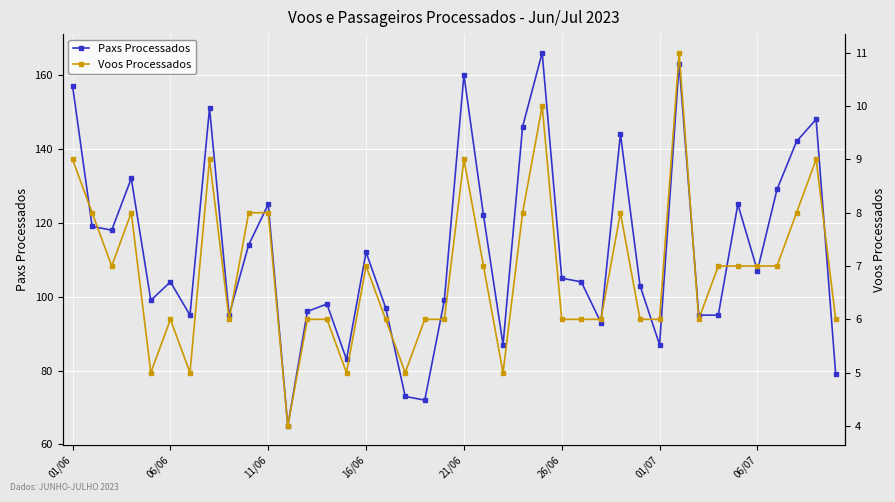

What is the maximum value for Paxs Processados?

166